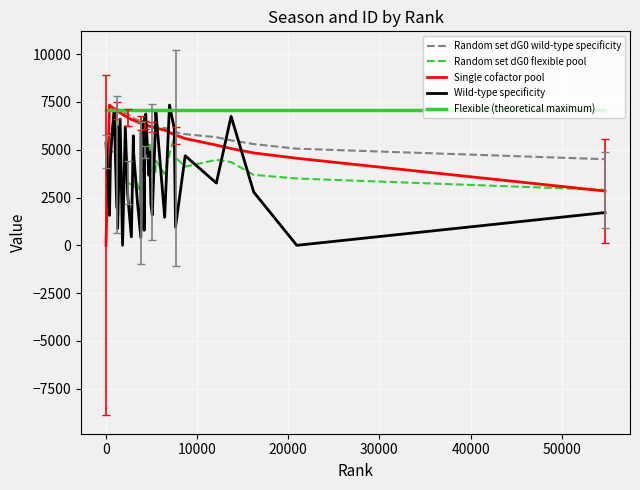

What is the maximum value for Wild-type specificity?

7337.0